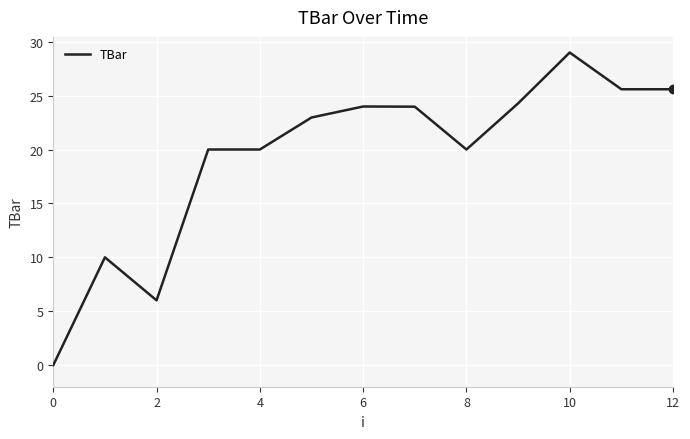

Does the chart display data point markers on the line(s)?

No